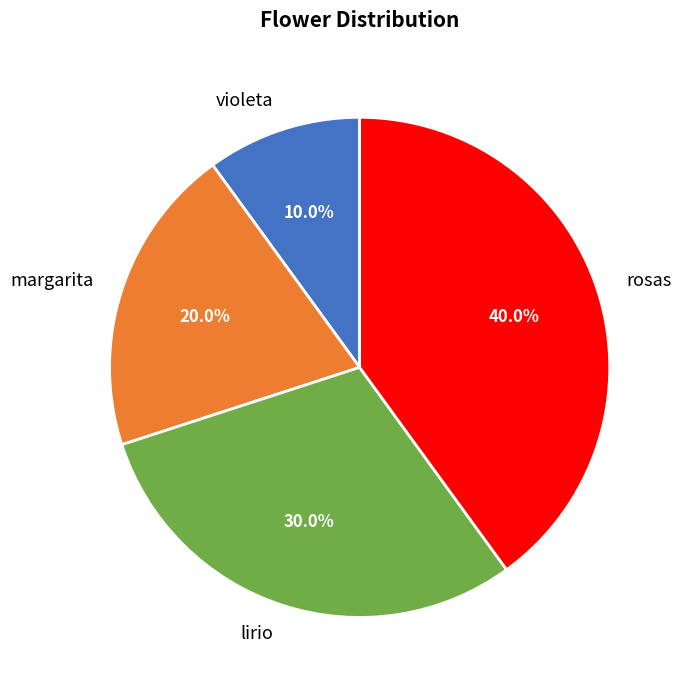

What percentage is the violeta slice, to the nearest percent?

10%